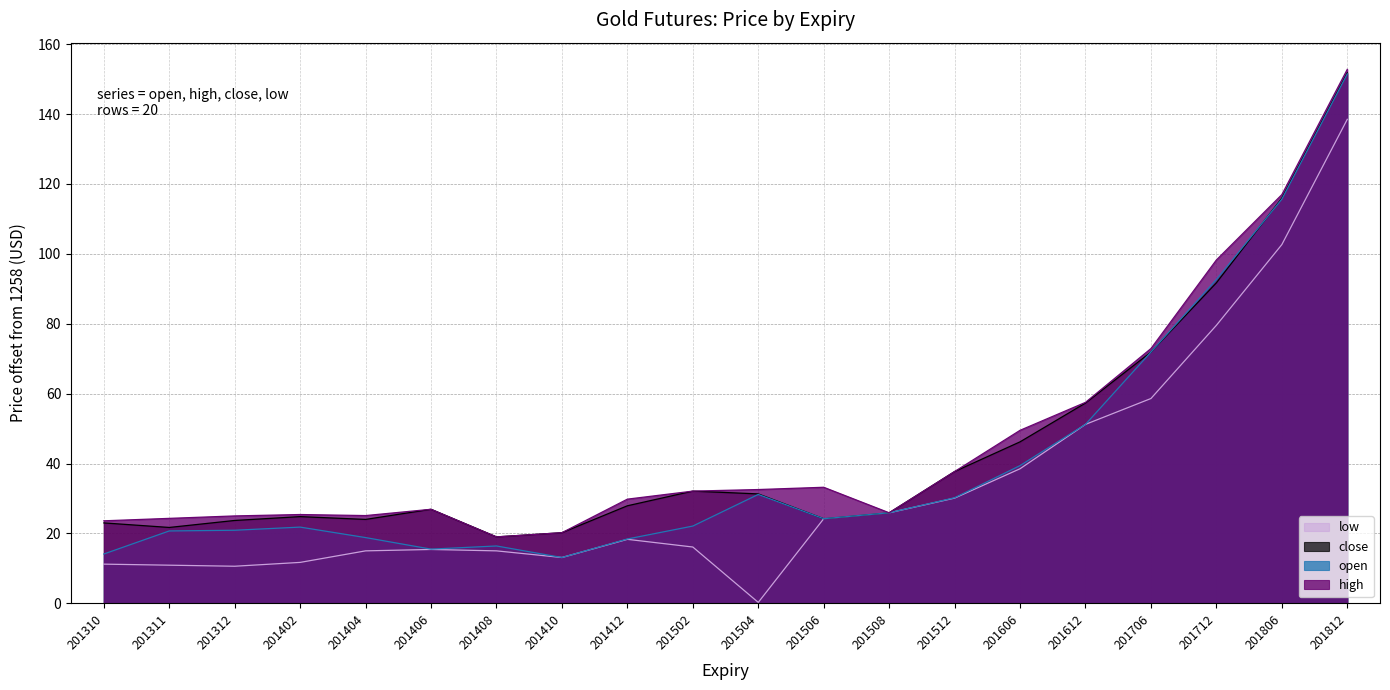

What is the difference between the open values at 201412 and 201402?

3.4